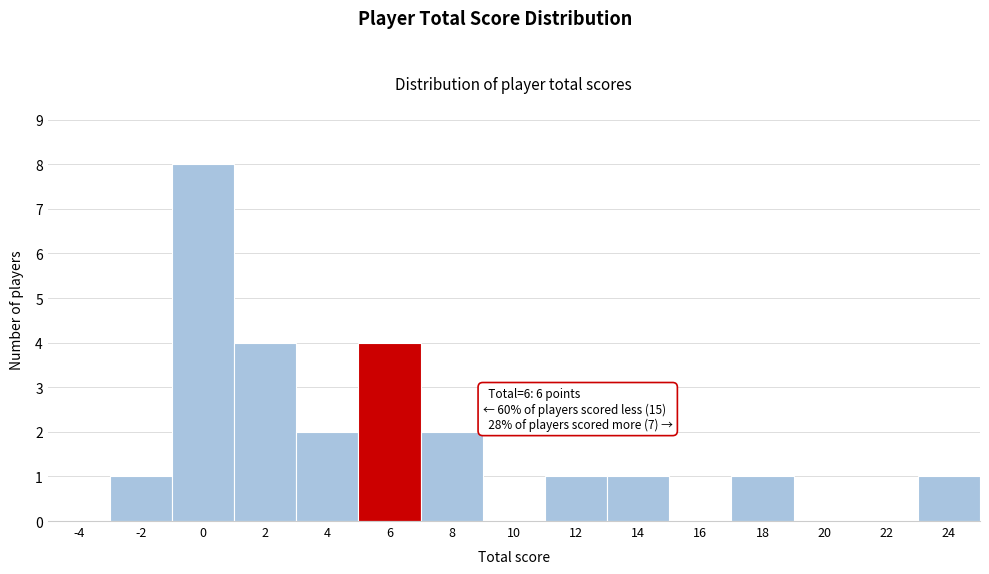

Reading right to left, transcribe all the data shown in this chart.

24=1	22=0	20=0	18=1	16=0	14=1	12=1	10=0	8=2	6=4	4=2	2=4	0=8	-2=1	-4=0